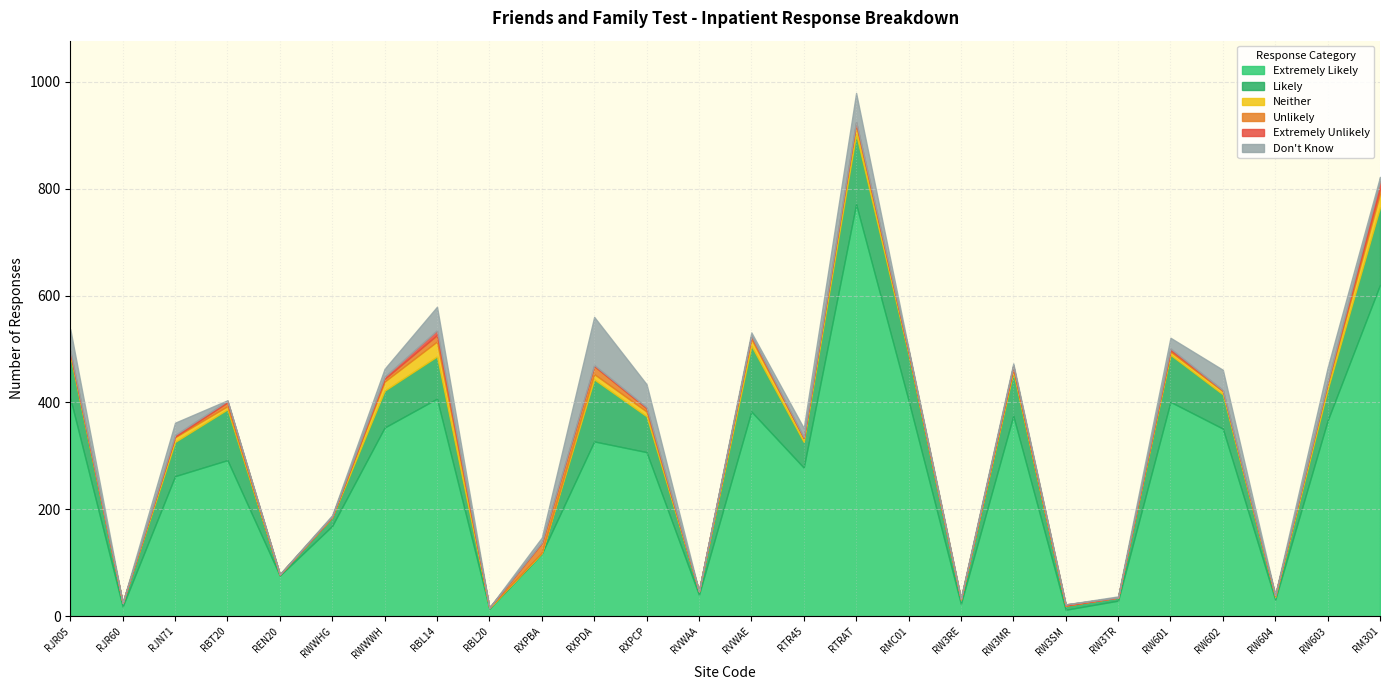

Which category has the highest value across all series?

RTRAT